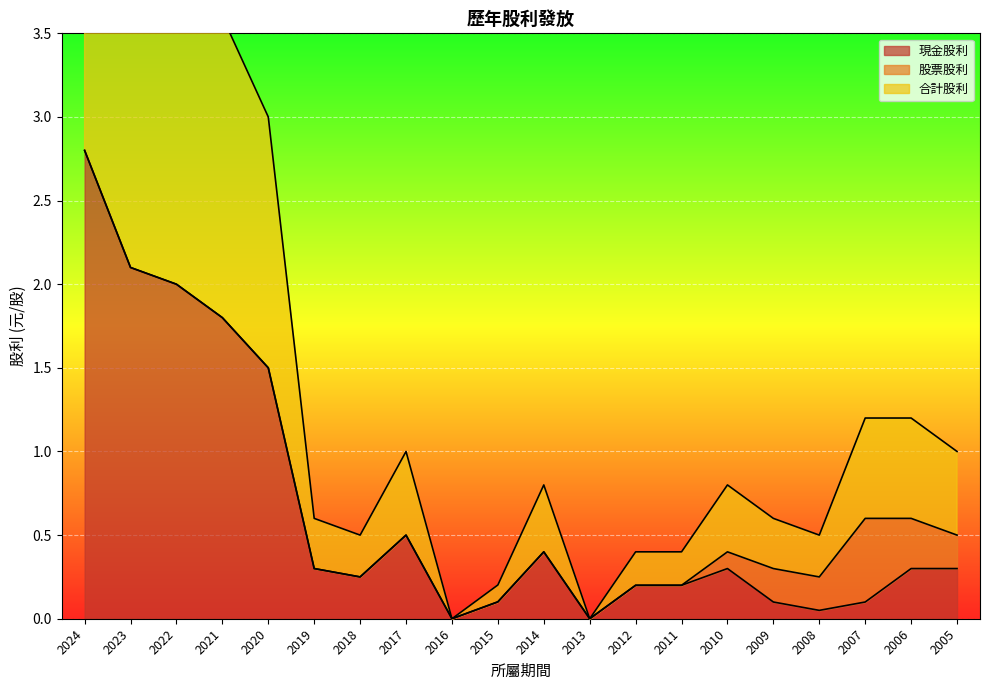

True or false: 現金股利 and 合計股利 intersect in this chart.

False